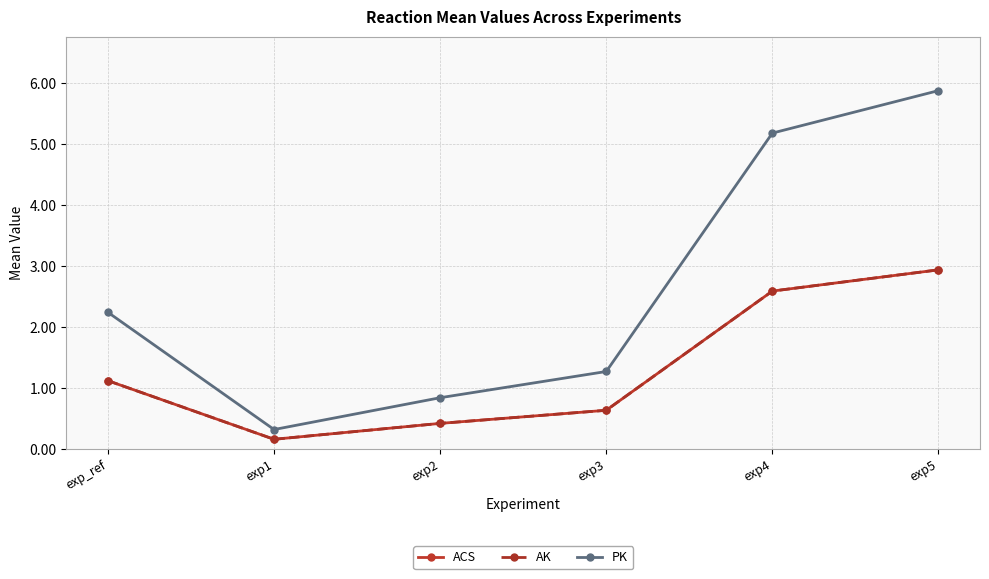

What is the difference between the second highest and minimum values in the AK series?

2.4